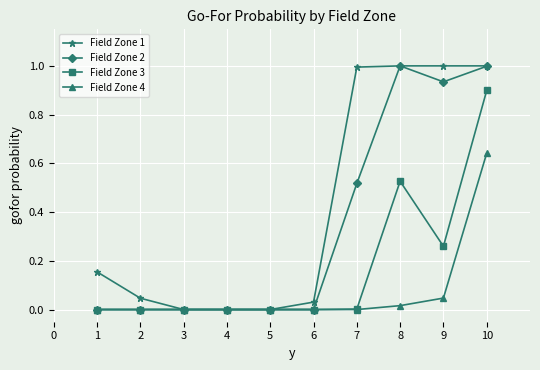

How many distinct data groups are displayed?

4